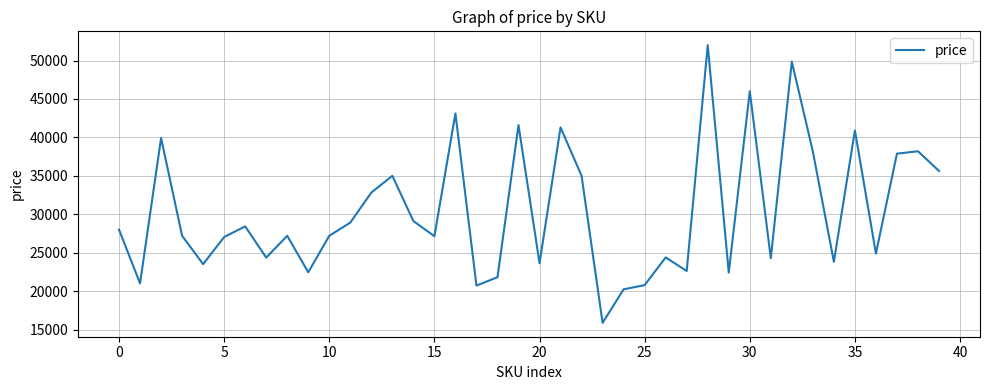

What is the smallest value displayed?

15870